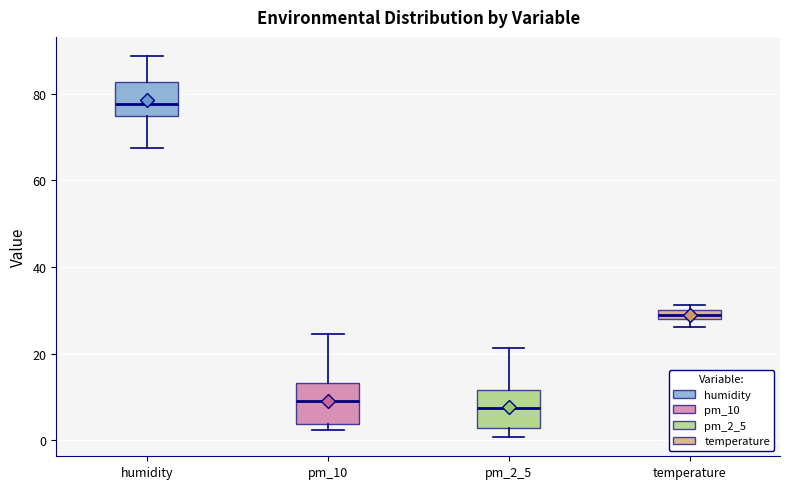

Where is the lower edge of the box for temperature on the y-axis? The values are not printed on the chart, so give them approximately, as read against the axis.

28